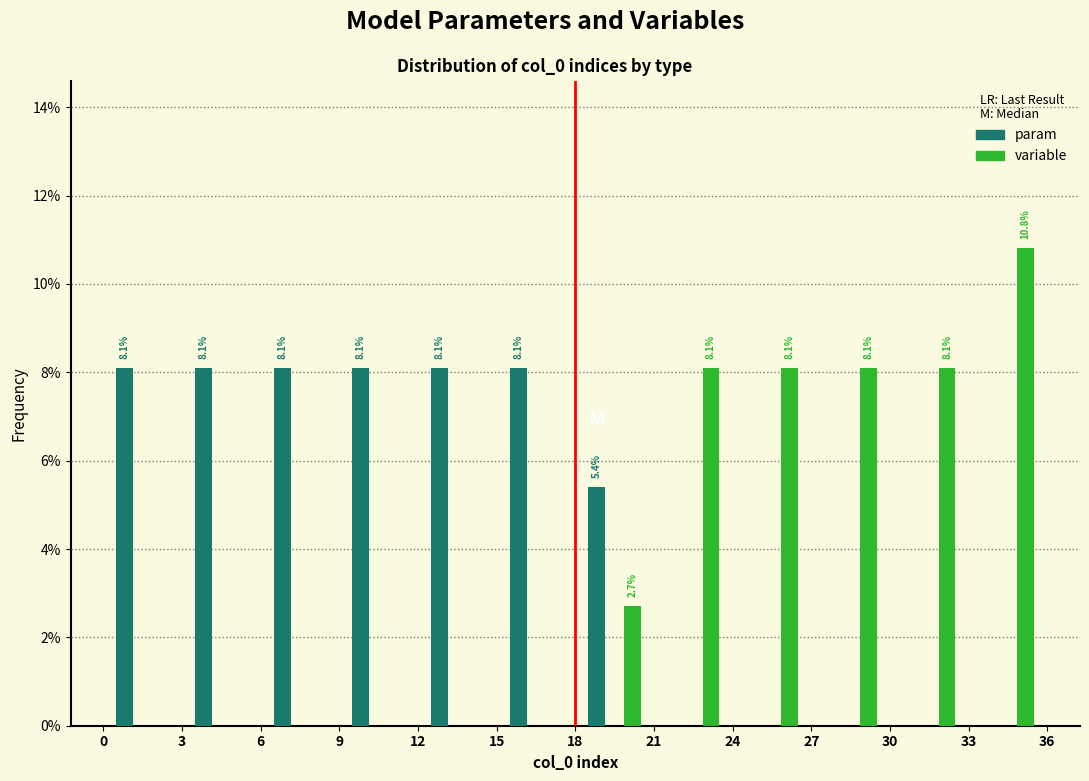

In the variable series, which range on the x-axis has the tallest bar?

33 to 36